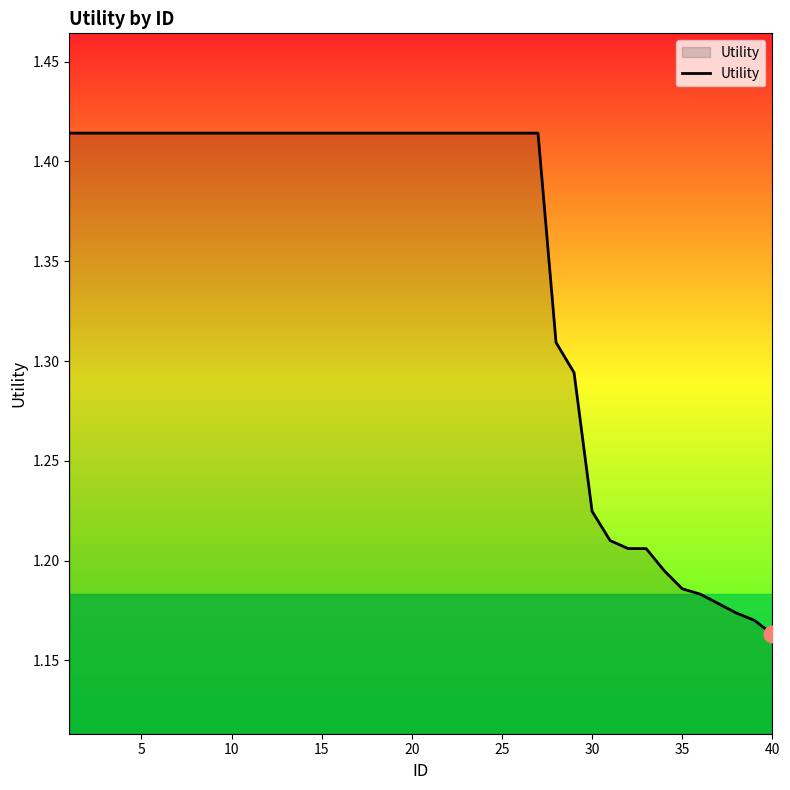

What is the difference between the maximum and minimum values?

0.3